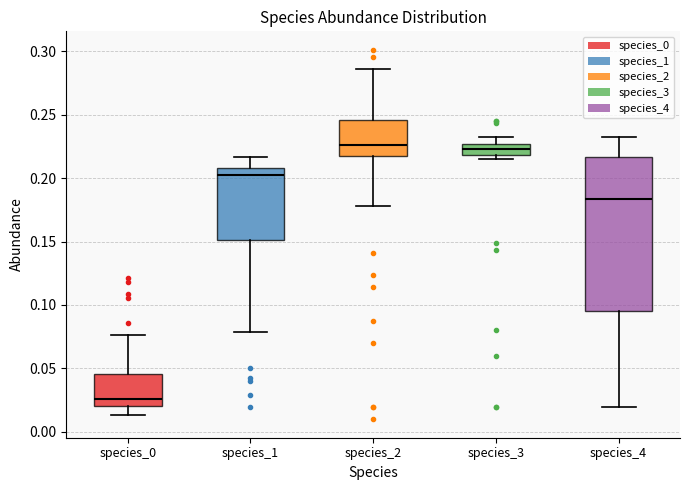

Which box is the tallest, from its lower edge to its upper edge?

species_4